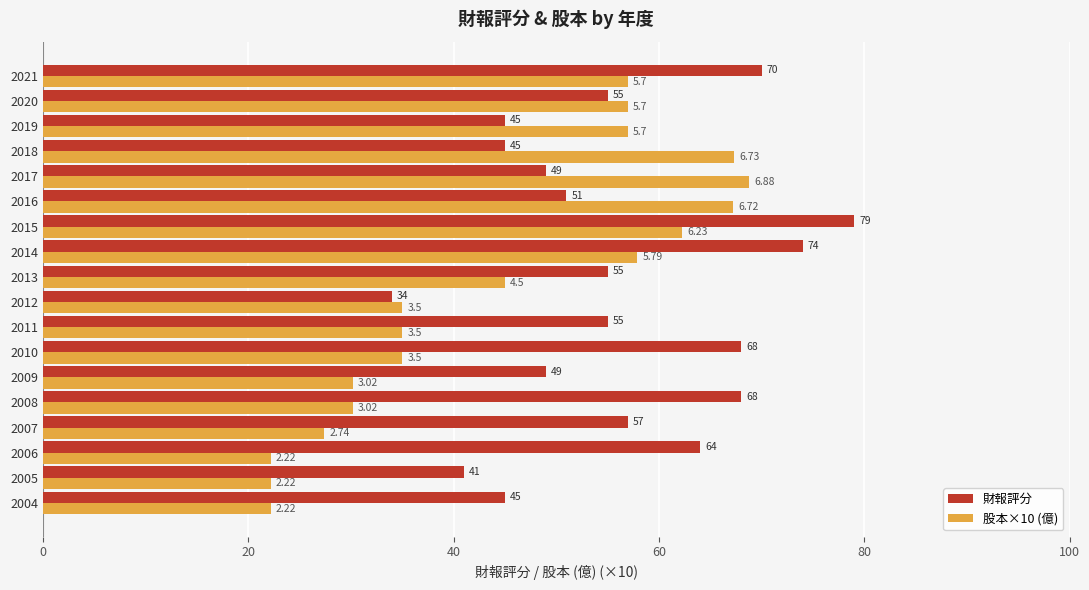

Rank the series by their maximum value, from highest to lowest.

財報評分, 股本×10 (億)